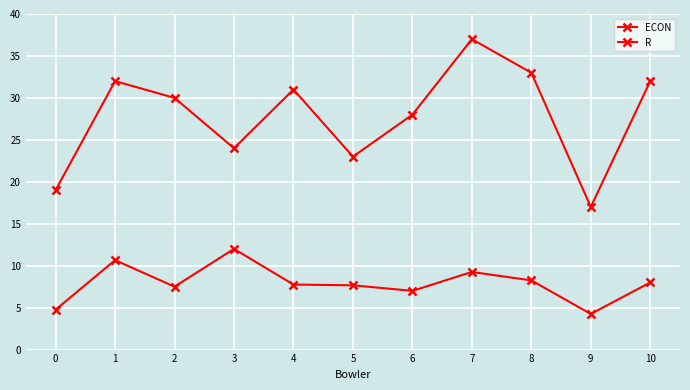

How many distinct data groups are displayed?

2